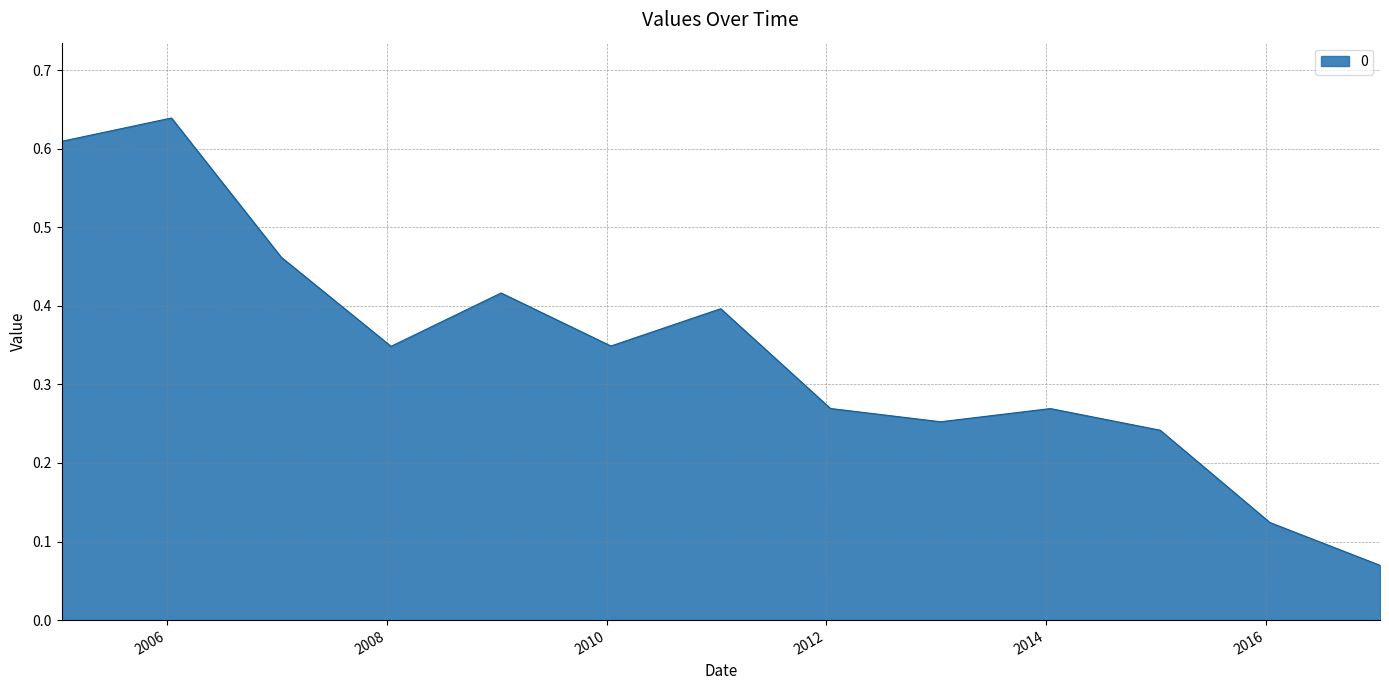

Where is the first local minimum?

2008-01-15